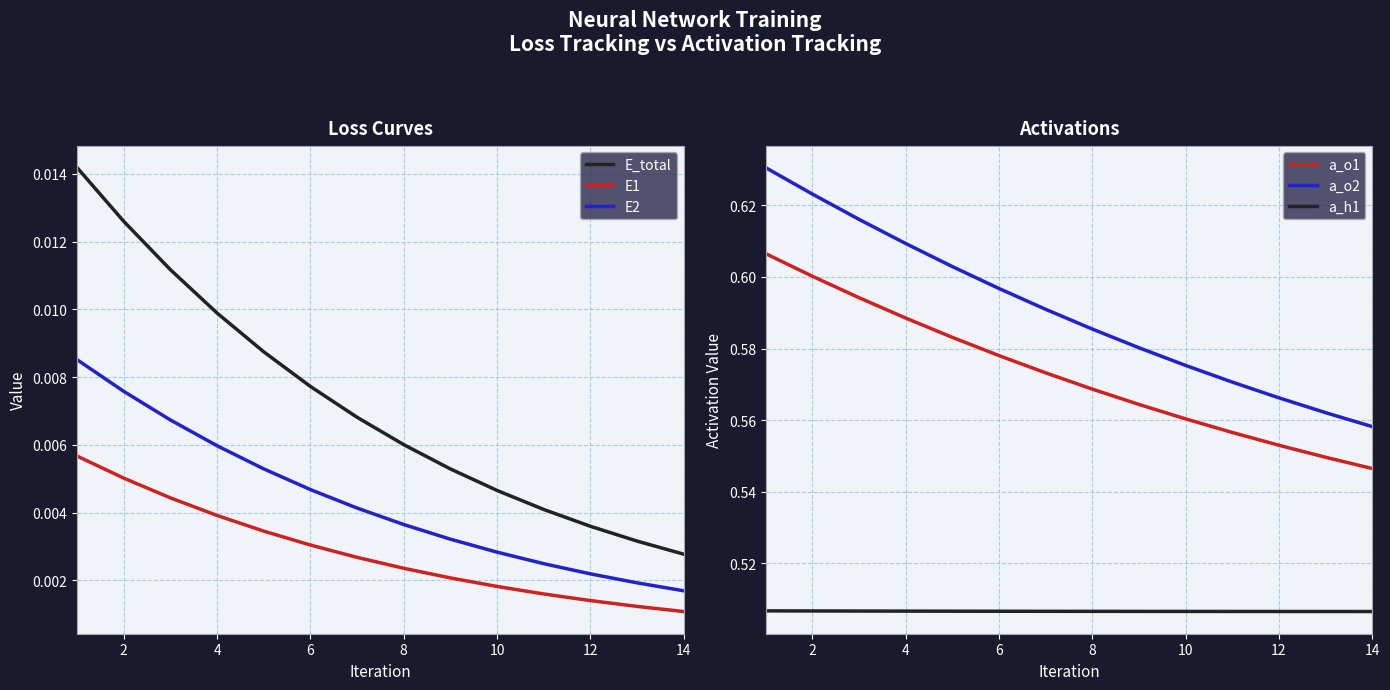

True or false: E_total and a_o2 cross at least once.

False